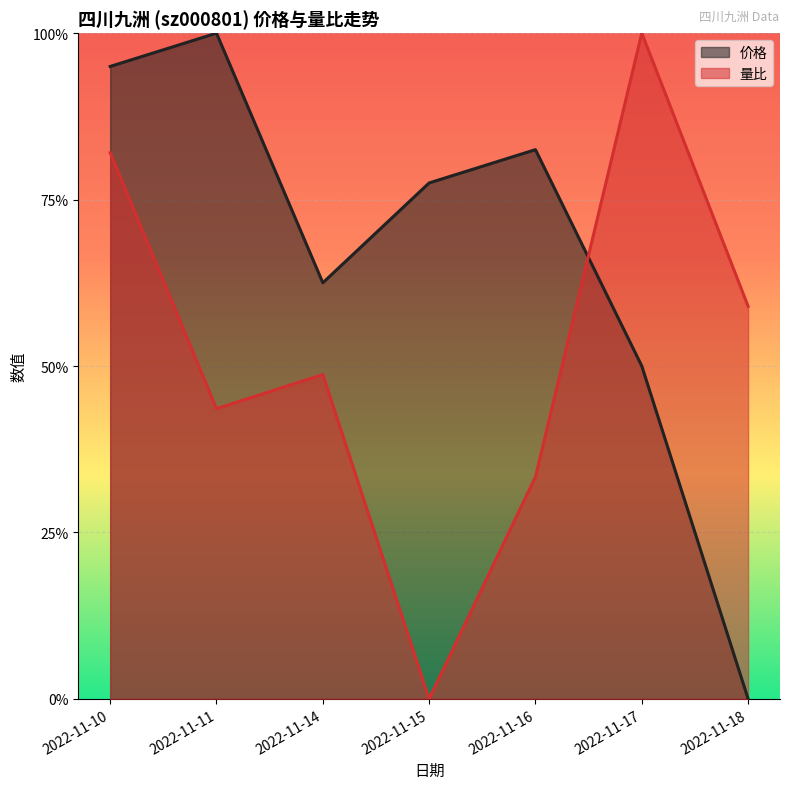

List the series in order of their peak value, highest first.

价格, 量比